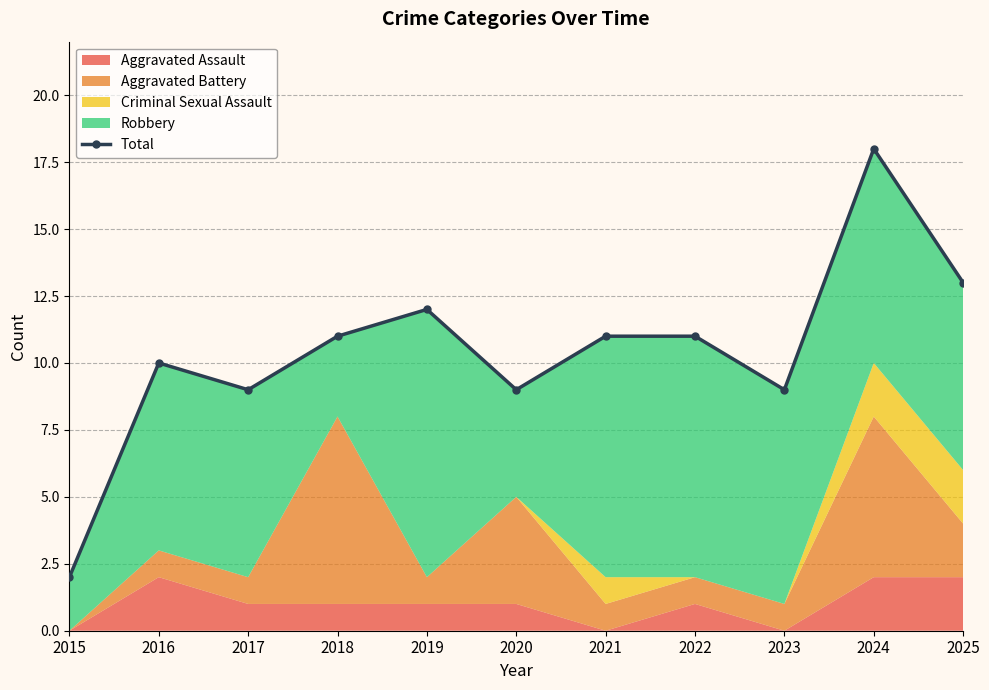

At which label is the value closest to 10?

2016